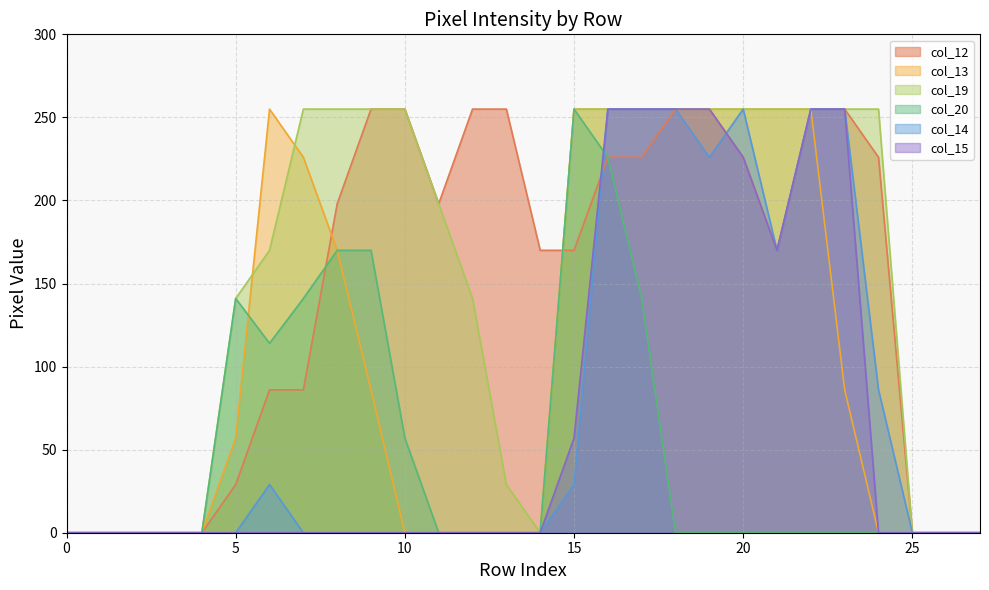

Where does the col_13 series first go above 57?

6